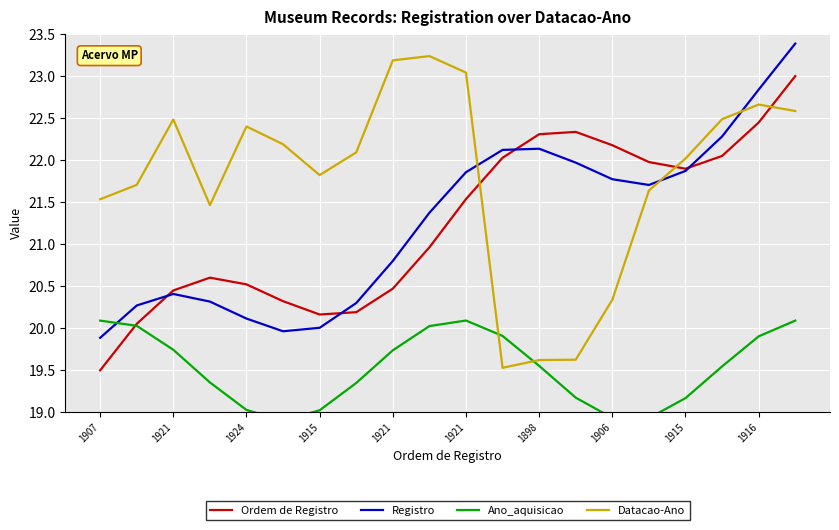

Rank the series by their maximum value, from lowest to highest.

Ano_aquisicao, Ordem de Registro, Datacao-Ano, Registro